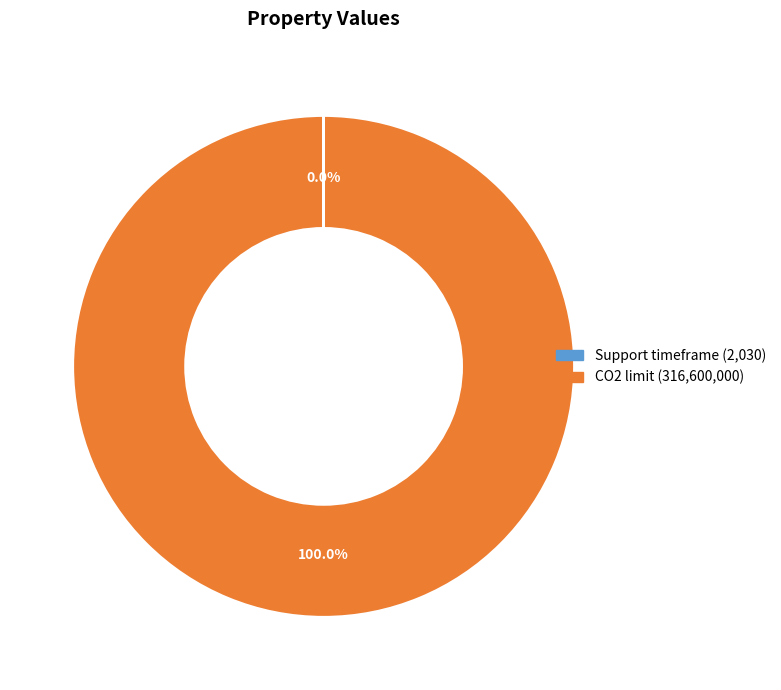

What is the largest slice in the pie chart?

CO2 limit